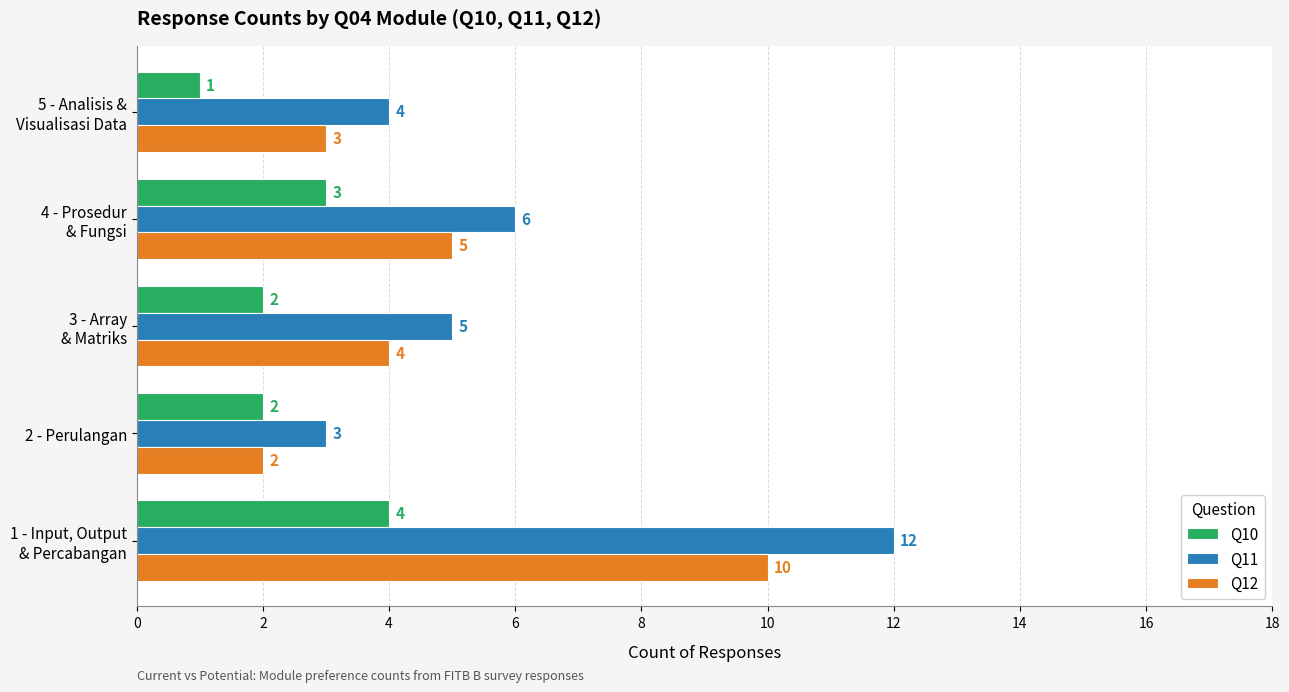

What is the difference between the second highest and minimum values in the Q10 series?

2